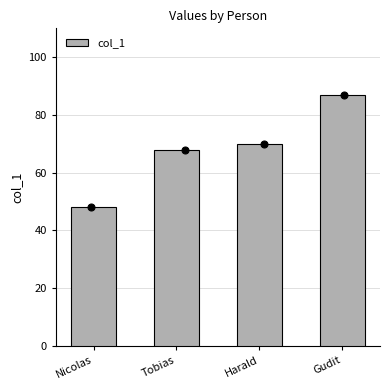

Which has a higher value, Tobias or Harald?

Harald